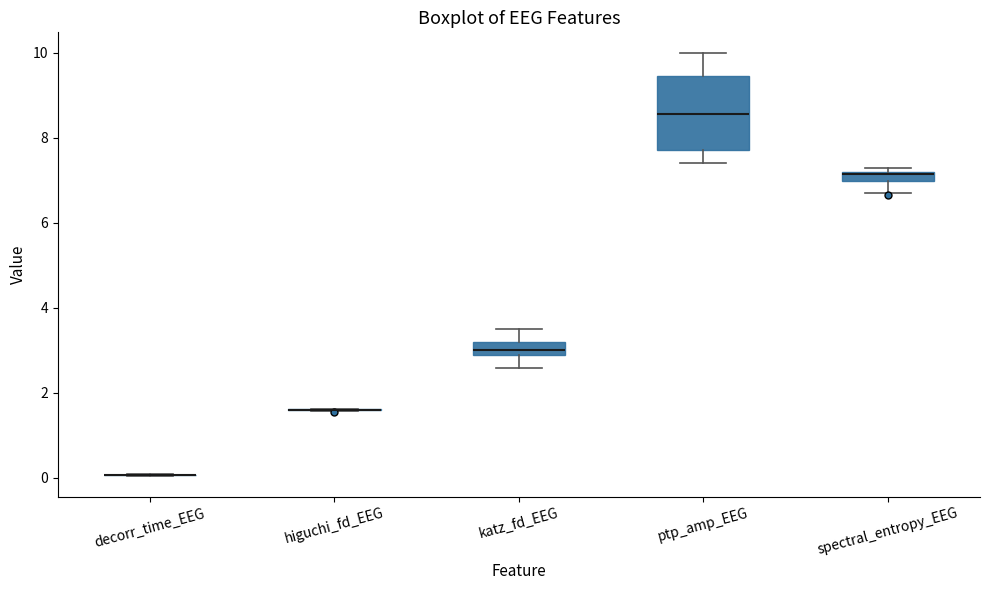

Which box is the tallest, from its lower edge to its upper edge?

ptp_amp_EEG